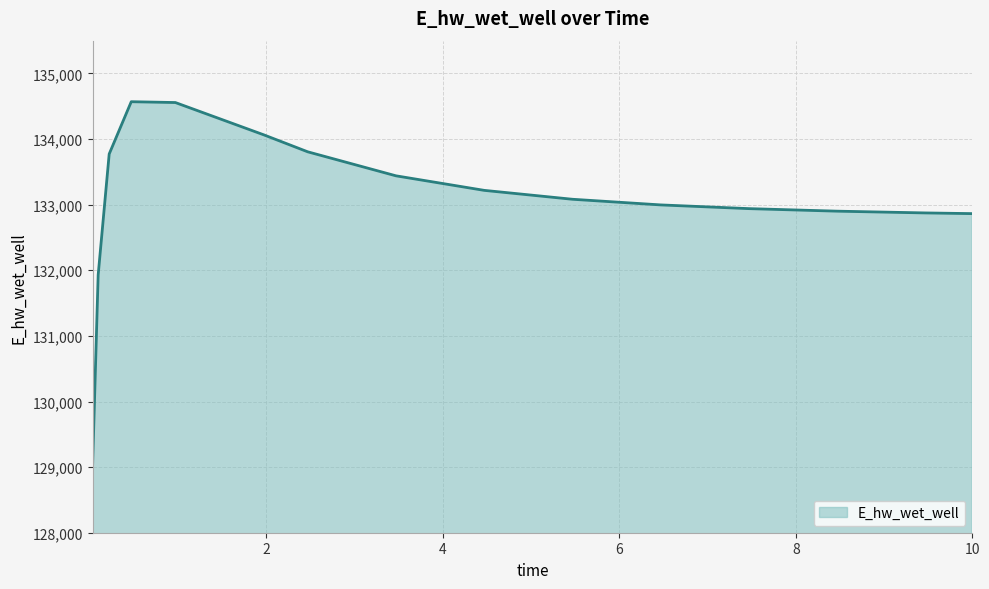

What is the difference between the maximum and minimum values?

5521.0